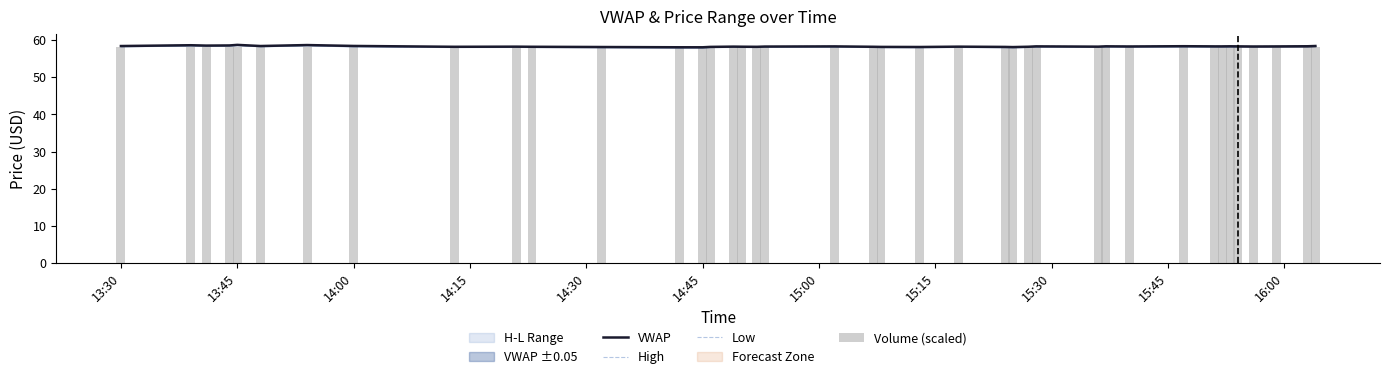

What is the value of the VWAP bar at the 15th from the left?

58.1